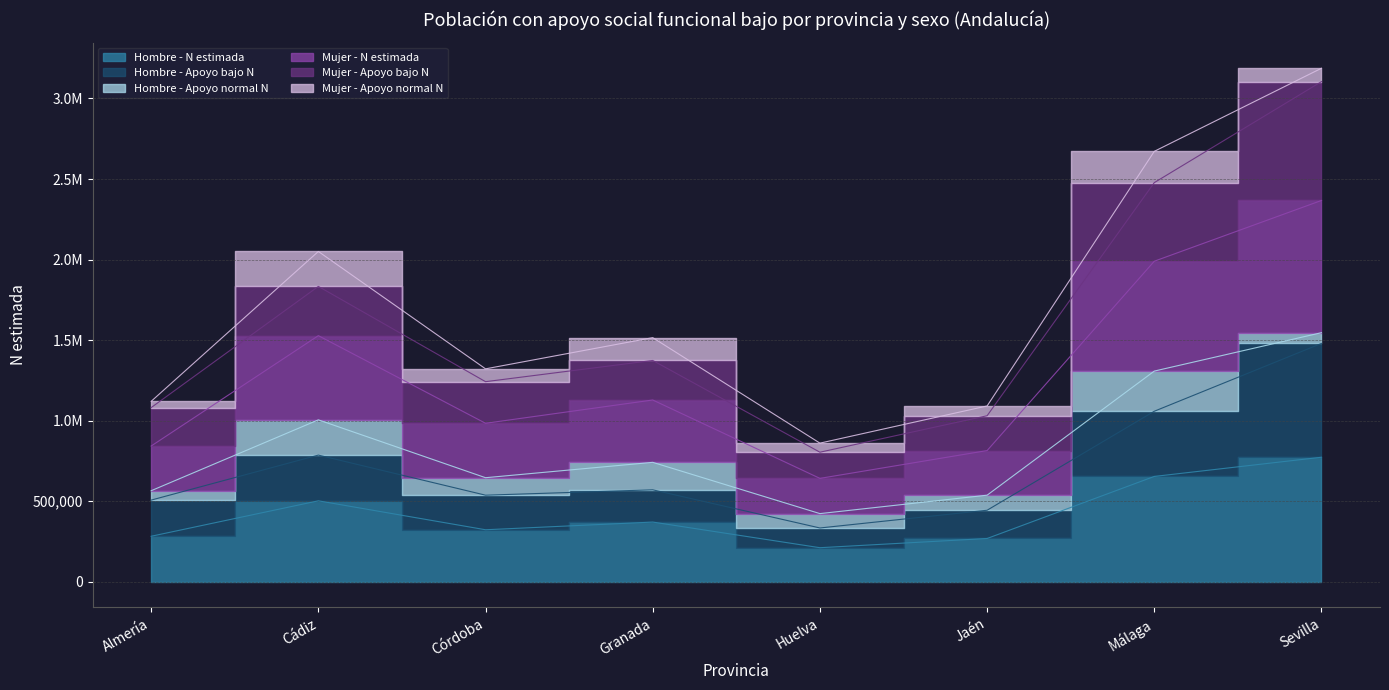

Rank the categories by Hombre - Apoyo bajo N value from highest to lowest.

Sevilla, Málaga, Cádiz, Granada, Córdoba, Almería, Jaén, Huelva